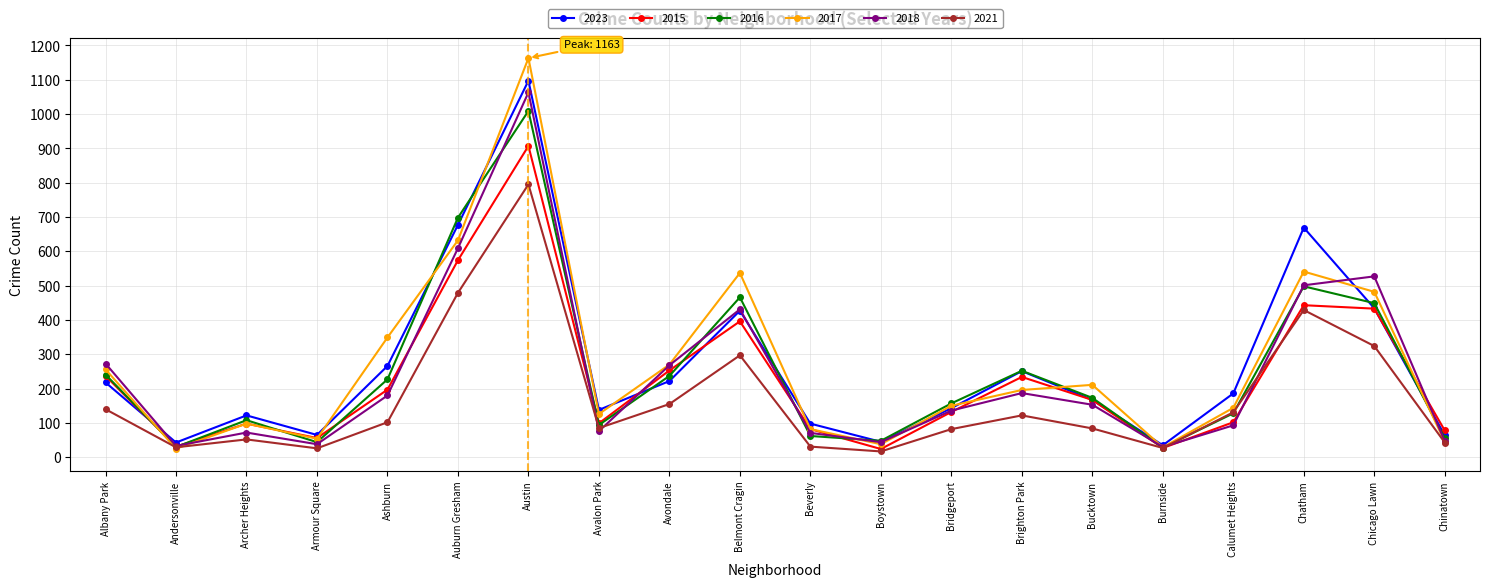

How many interior local valleys does the 2017 series have?

5